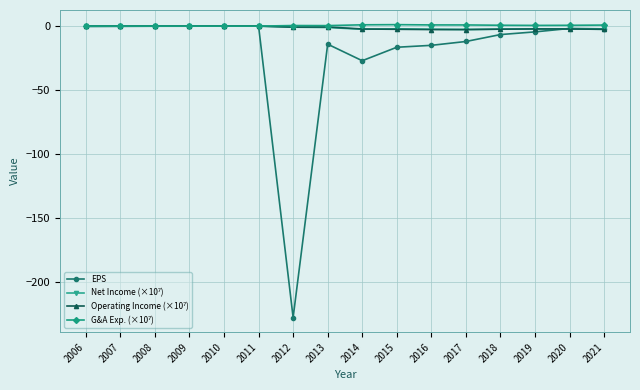

Which series has the widest spread of values?

EPS